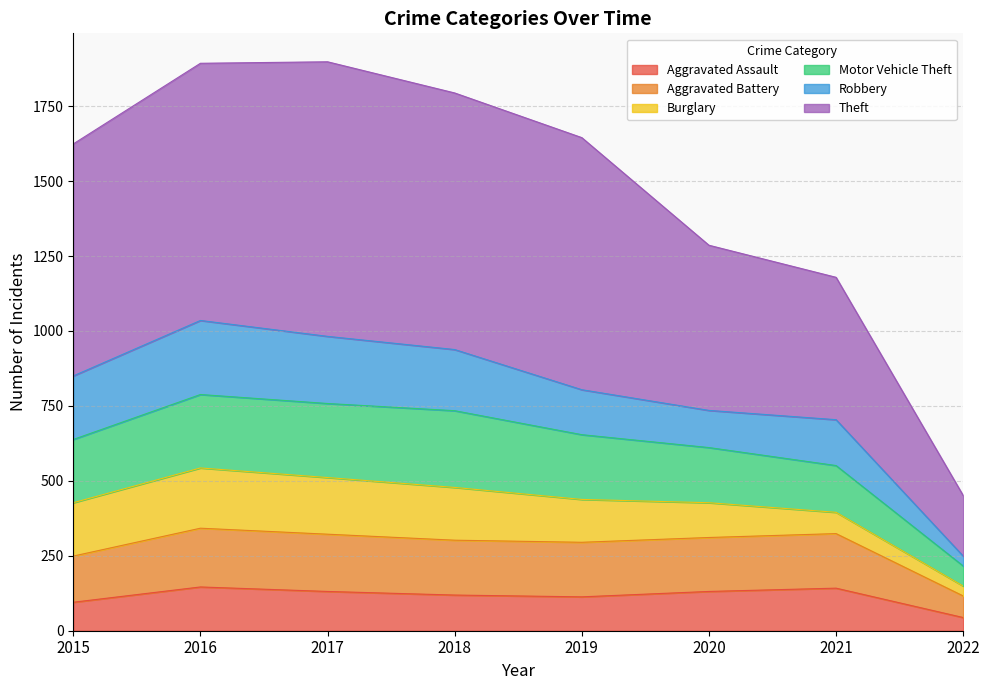

In Aggravated Battery, how many points are higher than both neighbors (excluding endpoints)?

2